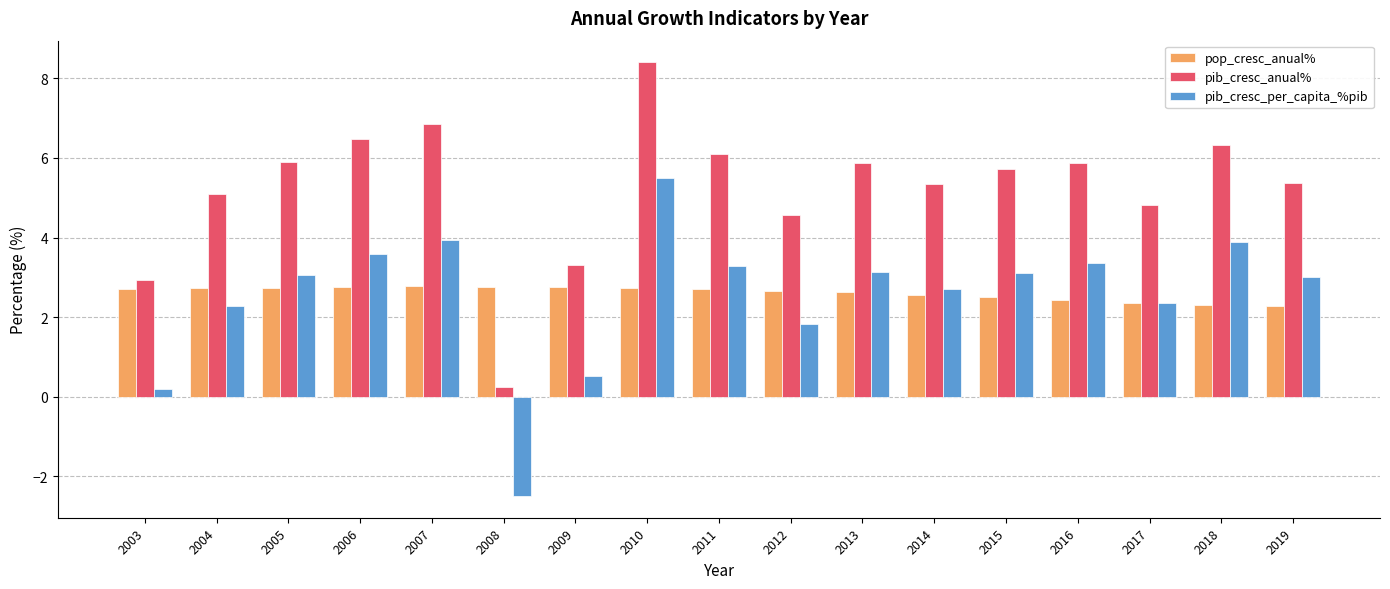

Is it true that pib_cresc_per_capita_%pib equals 0.8 at 2019?

False